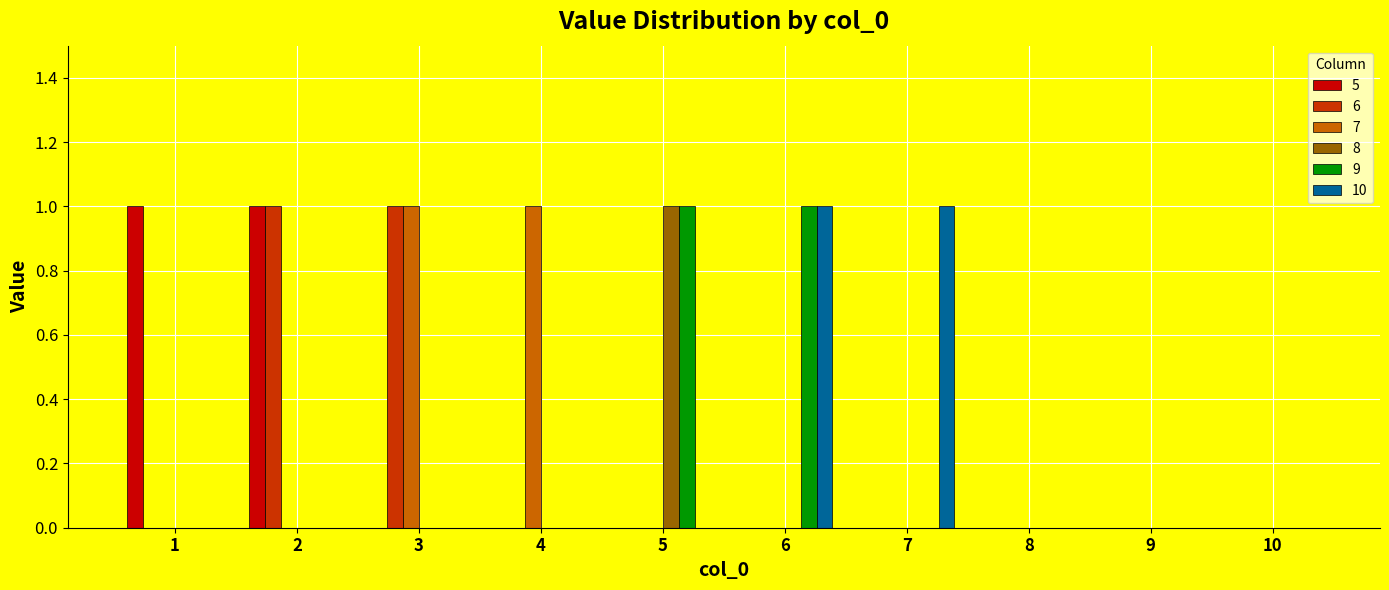

The value of 7 at 8 is -1. True or false?

False